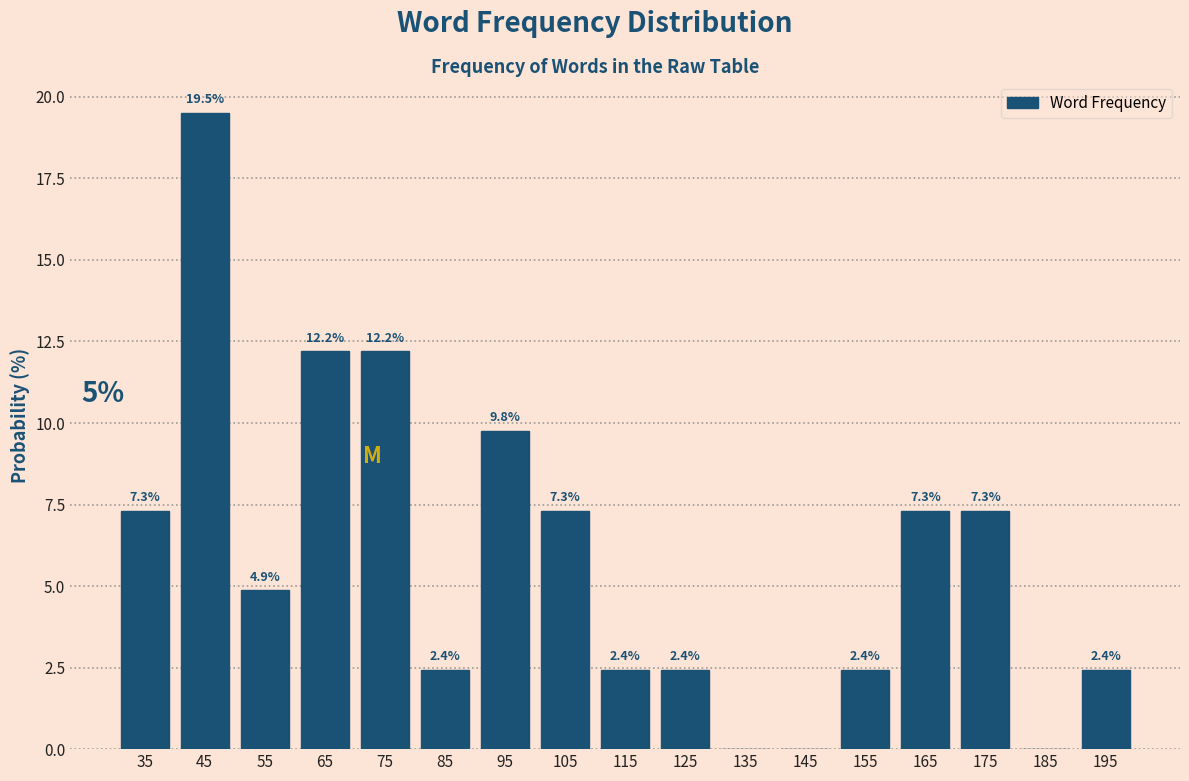

Which range on the x-axis has the tallest bar?

40 to 50